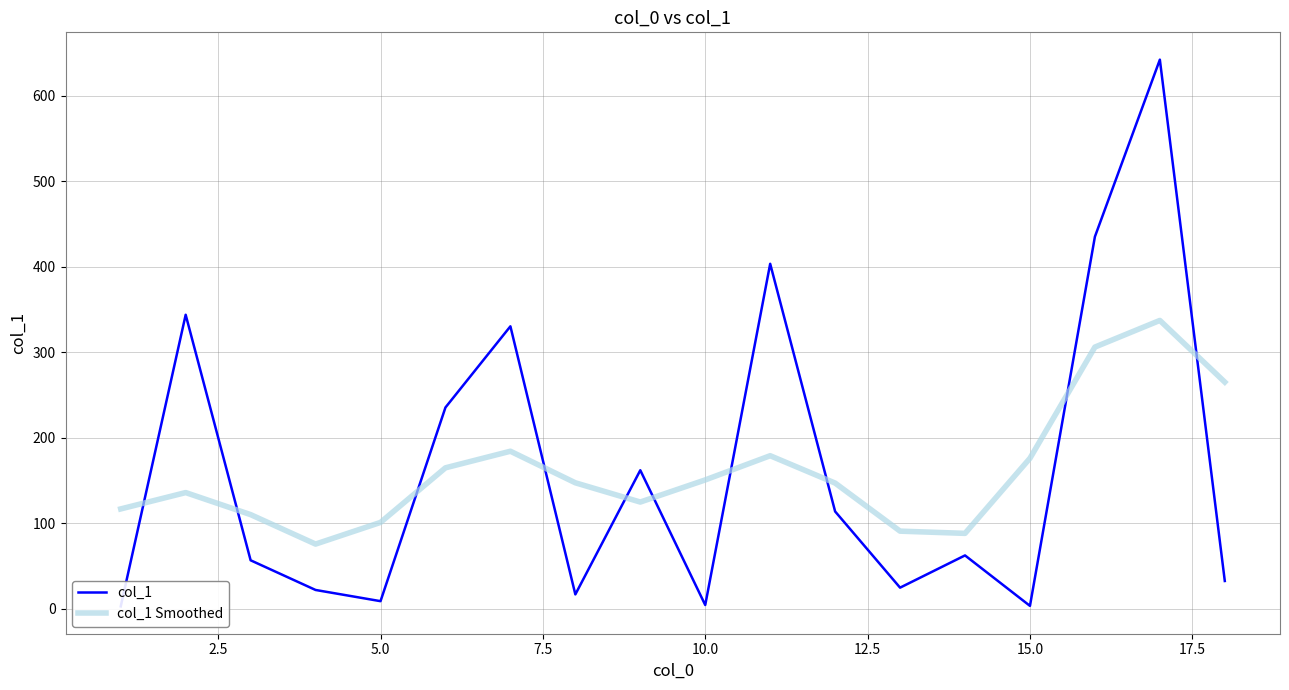

What is the highest value of the col_1 Smoothed series?

337.1